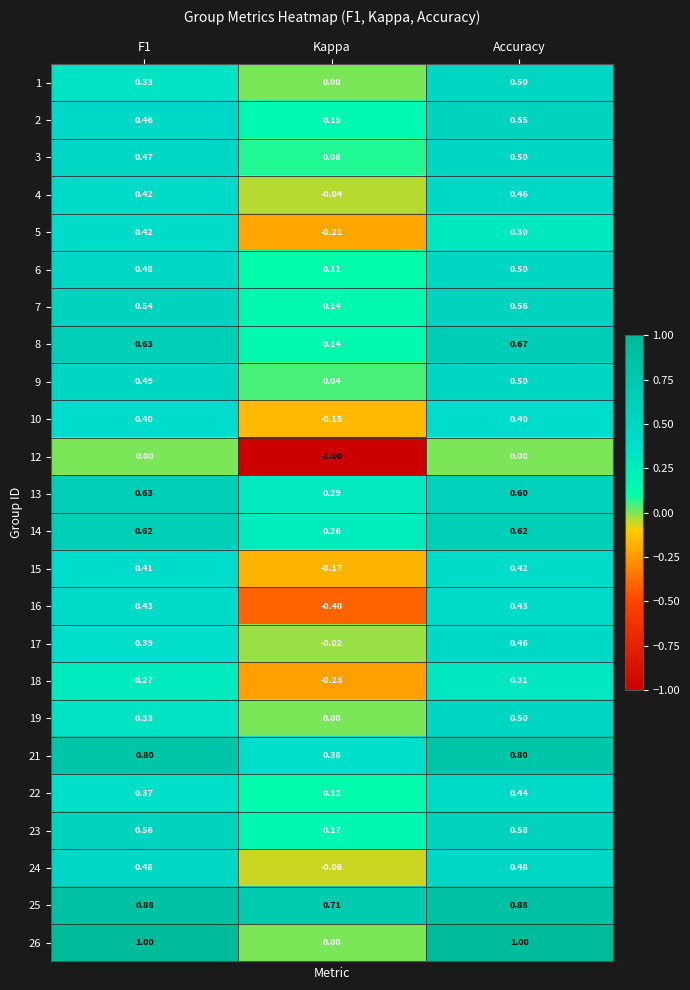

Which series has the largest total across all categories?

25